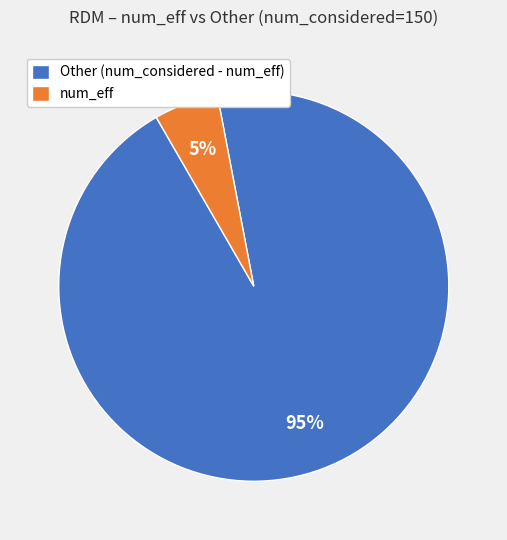

Which has a higher value, Other (num_considered - num_eff) or num_eff?

Other (num_considered - num_eff)